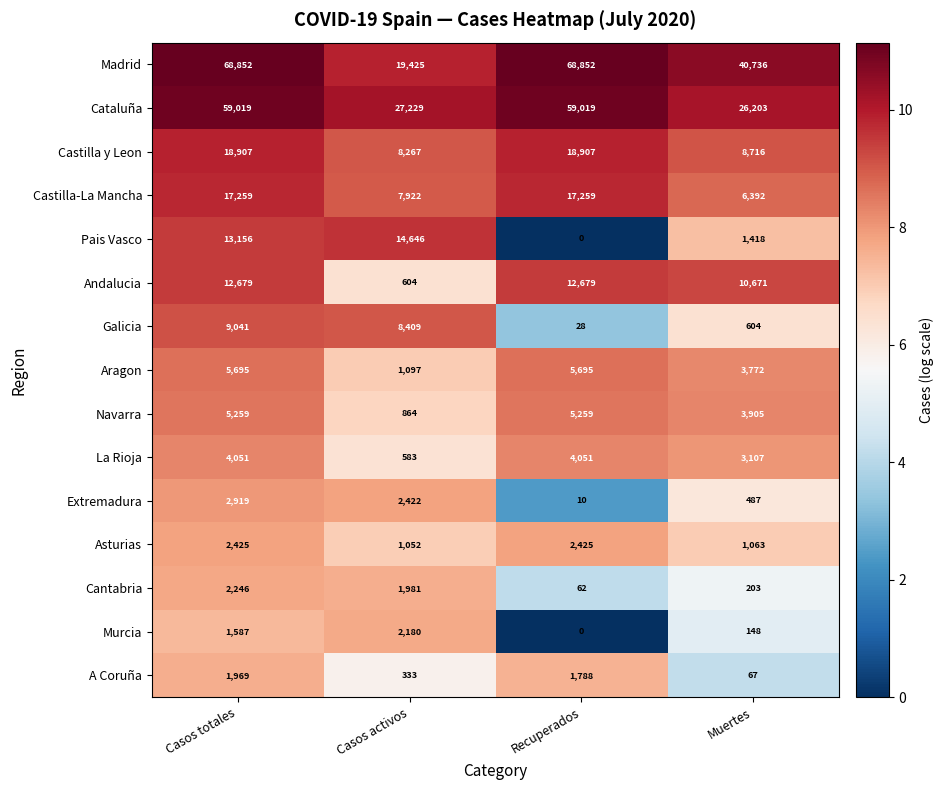

Which series has the largest total across all categories?

Madrid